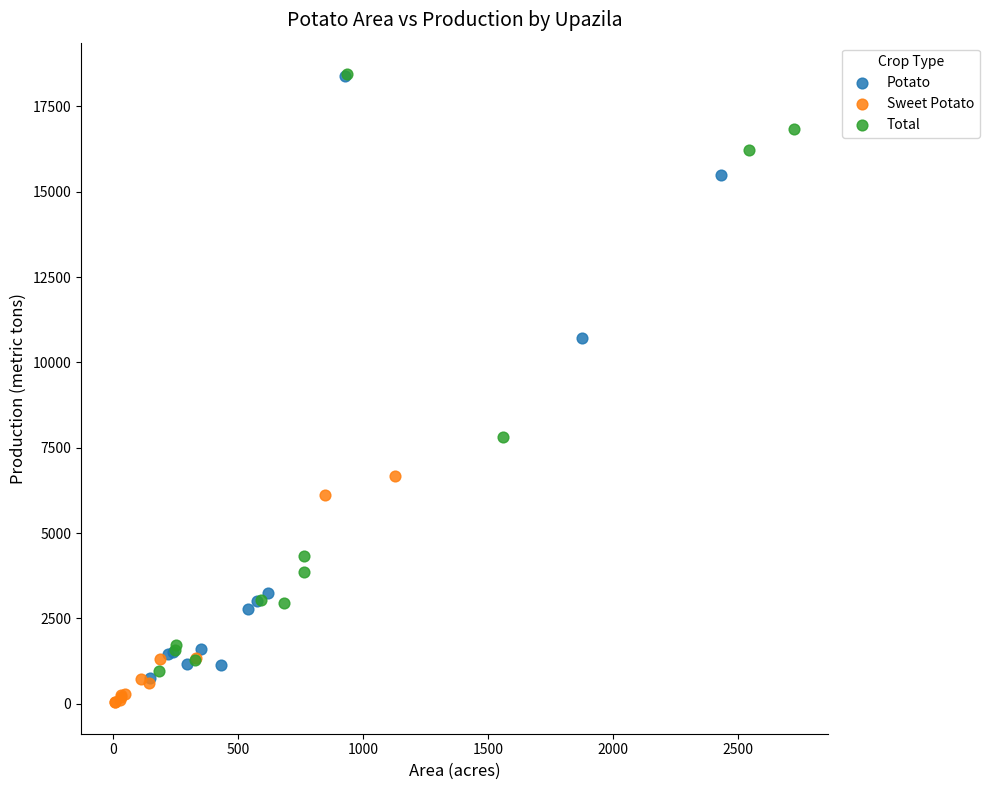

Which series has the largest Y range (max minus min)?

Potato